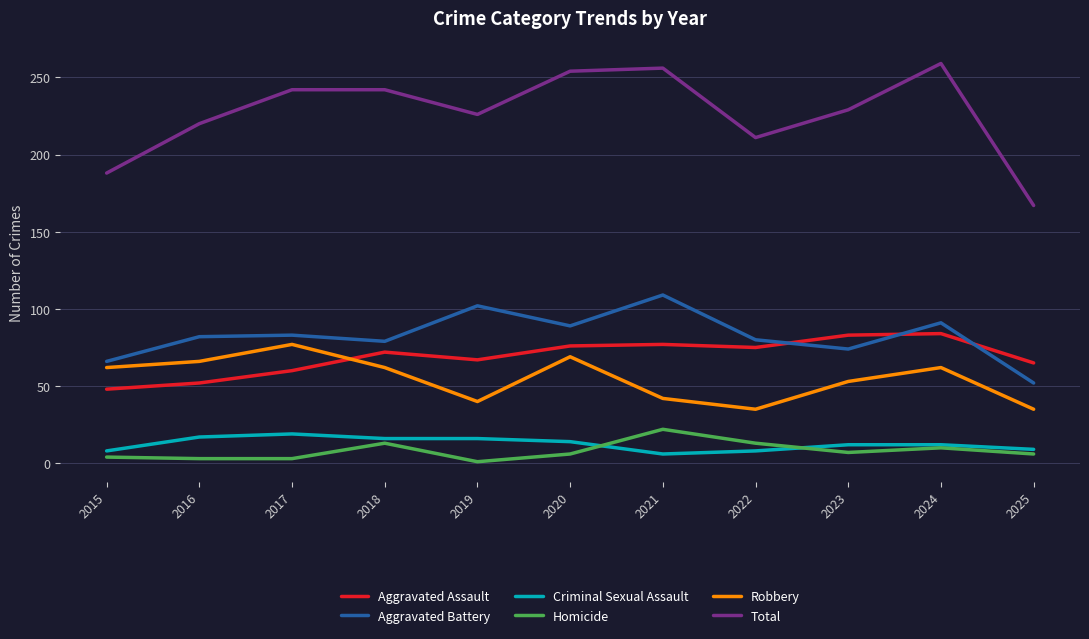

Which series has the largest total across all categories?

Total